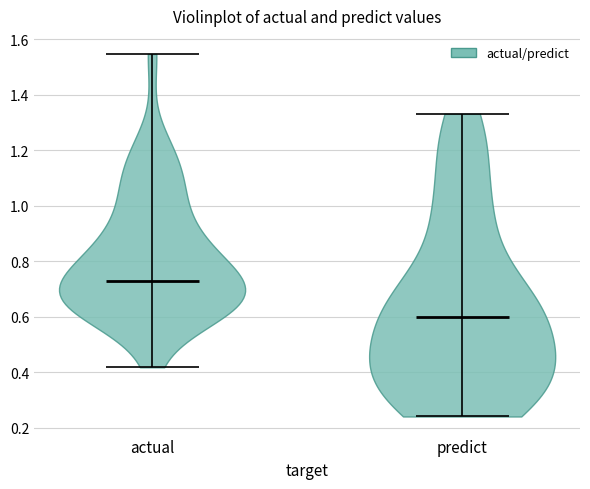

Reading left to right, read every violin against the y-axis: where its median line is, and the lowest and highest points it reaches. The values are not printed on the chart, so give them approximately, as read against the axis.

actual: median line 0.72, lowest point 0.42, highest point 1.54
predict: median line 0.60, lowest point 0.24, highest point 1.34